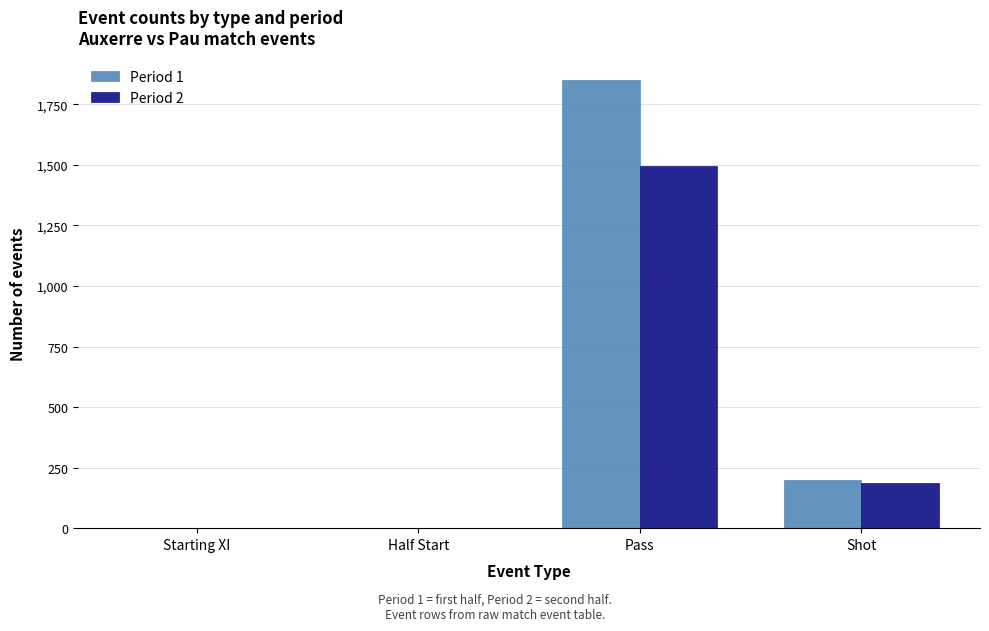

Is the value of Period 2 at Pass greater than the value of Period 1 at Shot?

Yes